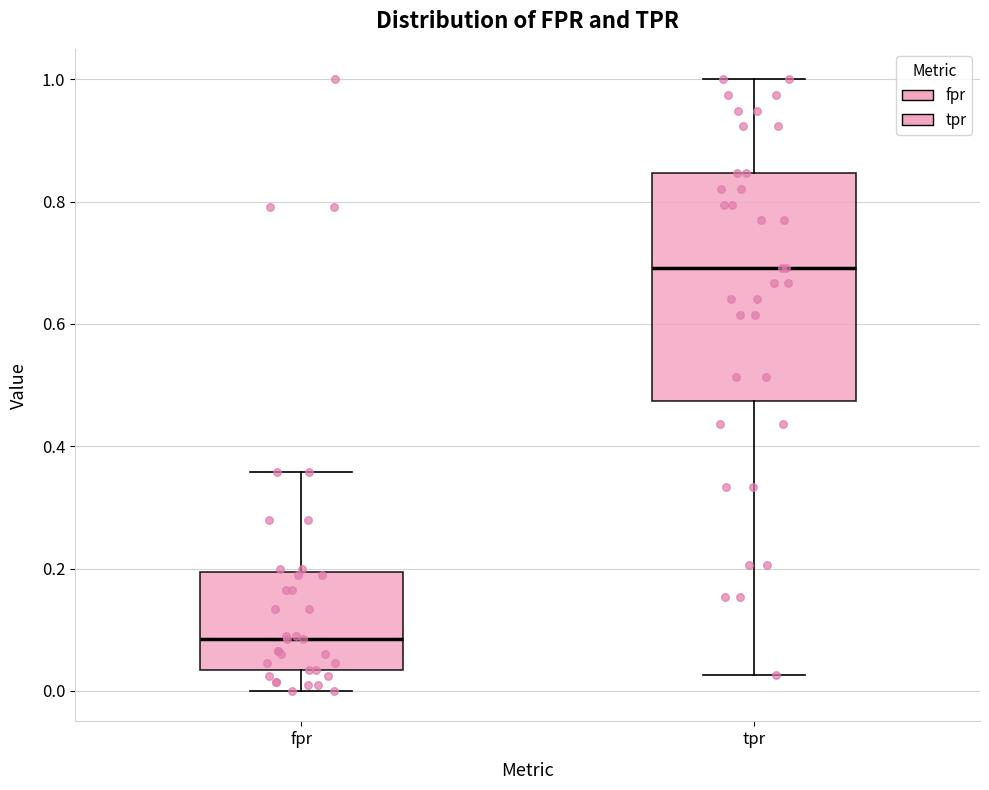

Where is the lower edge of the box for tpr on the y-axis? The values are not printed on the chart, so give them approximately, as read against the axis.

0.48